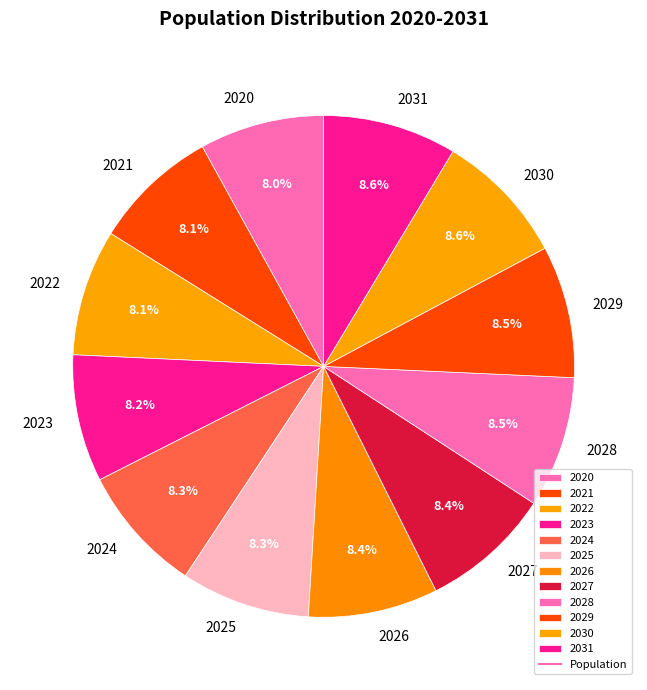

To the nearest percent, what percentage of the pie is 2026?

8%